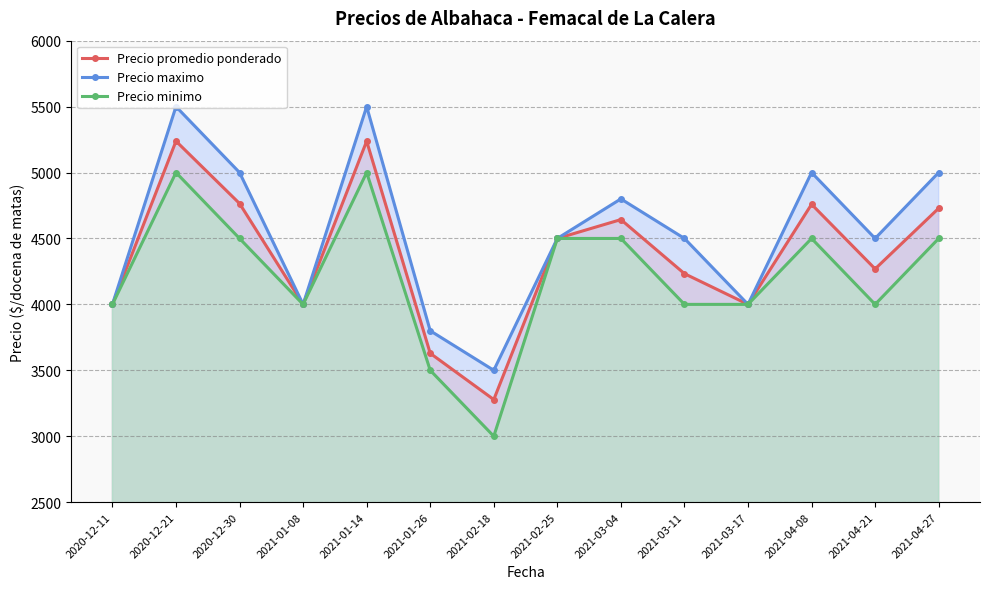

What position from the right is 2021-02-18?

8